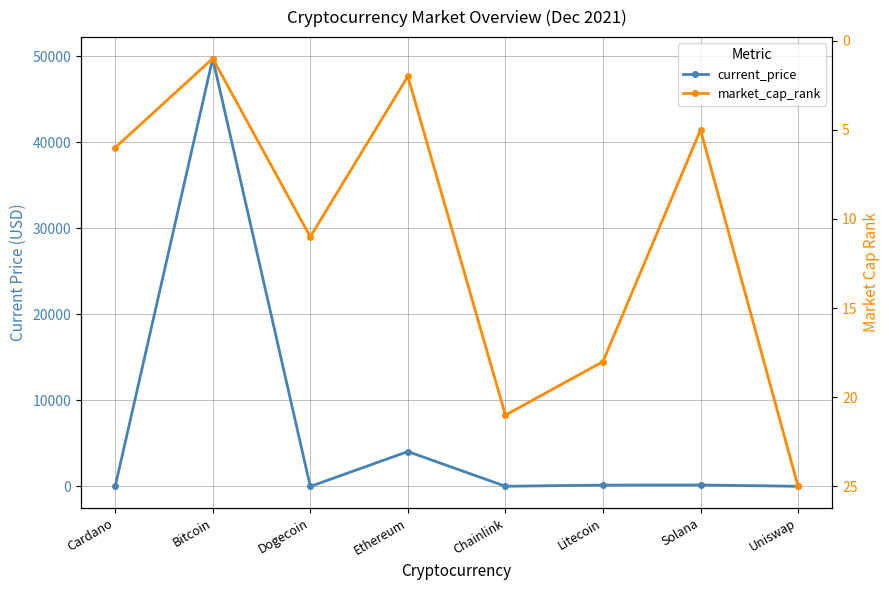

At how many categories does at least one series exceed 35827?

1